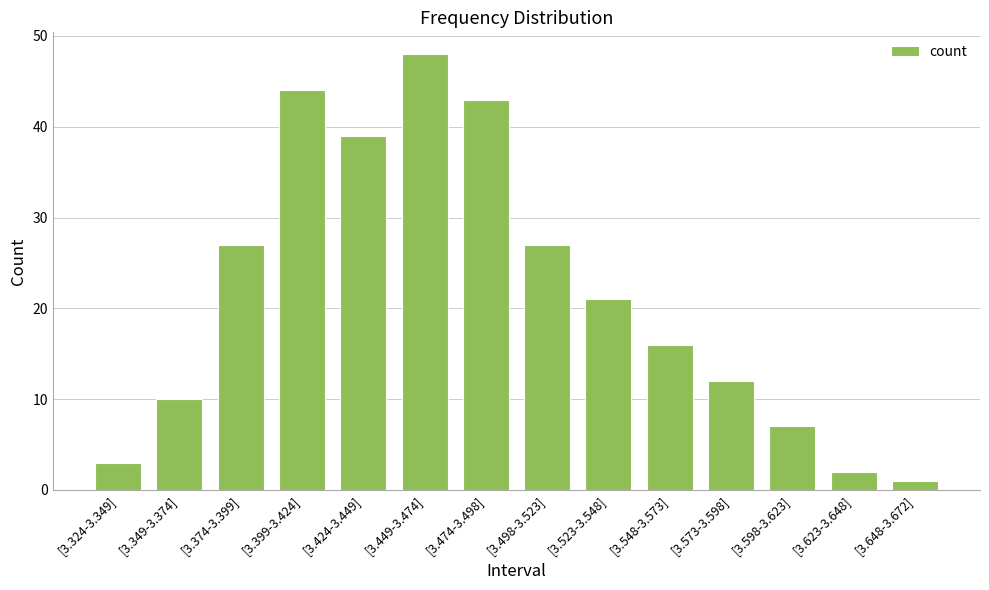

The value at [3.374-3.399] is 37. True or false?

False